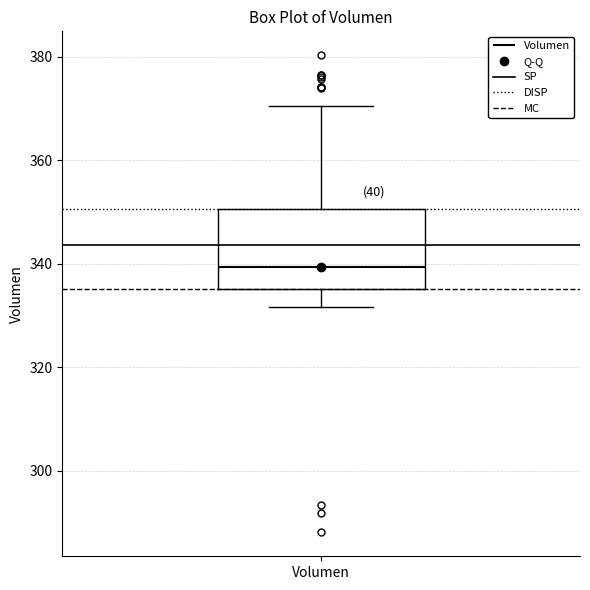

Transcribe this box plot: give where the median line is, the range the box spans, and where the two whiskers end, as read against the y-axis. The values are not printed on the chart, so give them approximately, as read against the axis.

median 340, box 336 to 350, whiskers 332 to 370